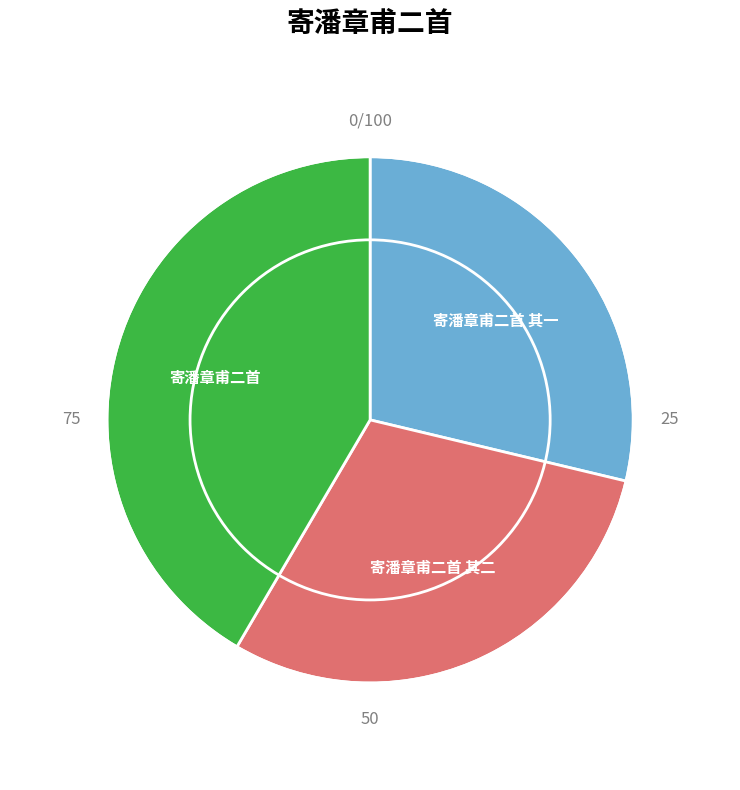

Does any single category account for the majority?

No